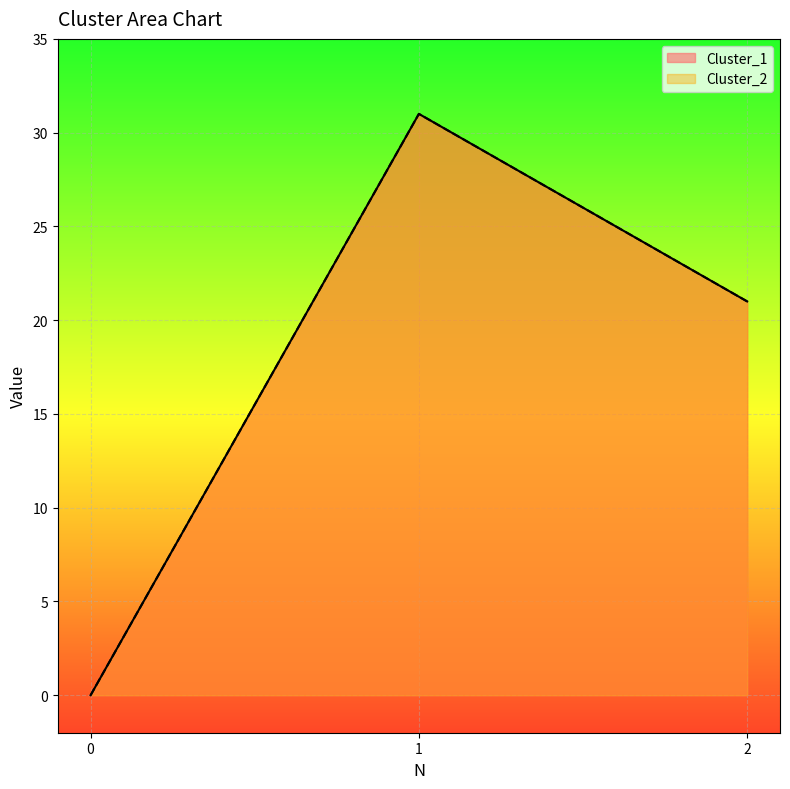

The value of Cluster_2 at 0 is 13. True or false?

False